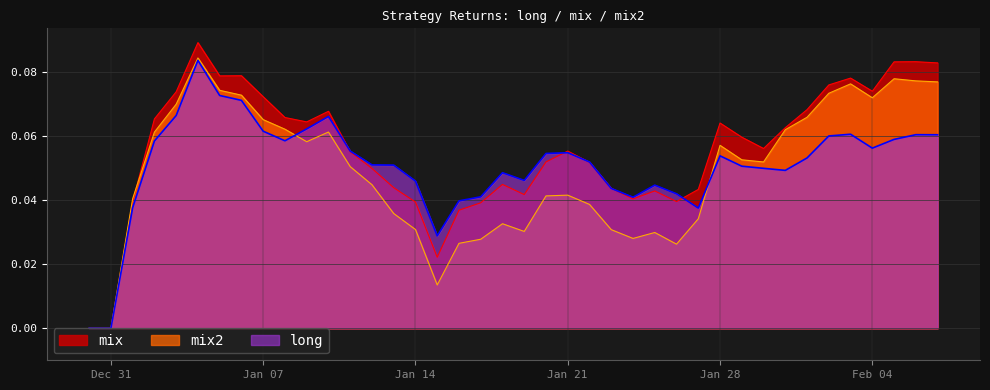

Which series has the widest spread of values?

mix